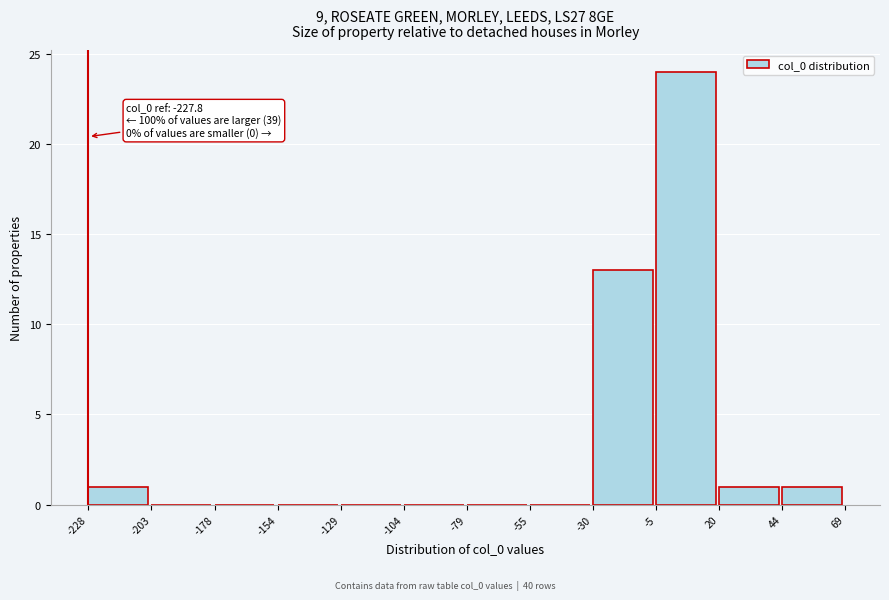

Over which range of the x-axis is the bar tallest?

-5 to 20